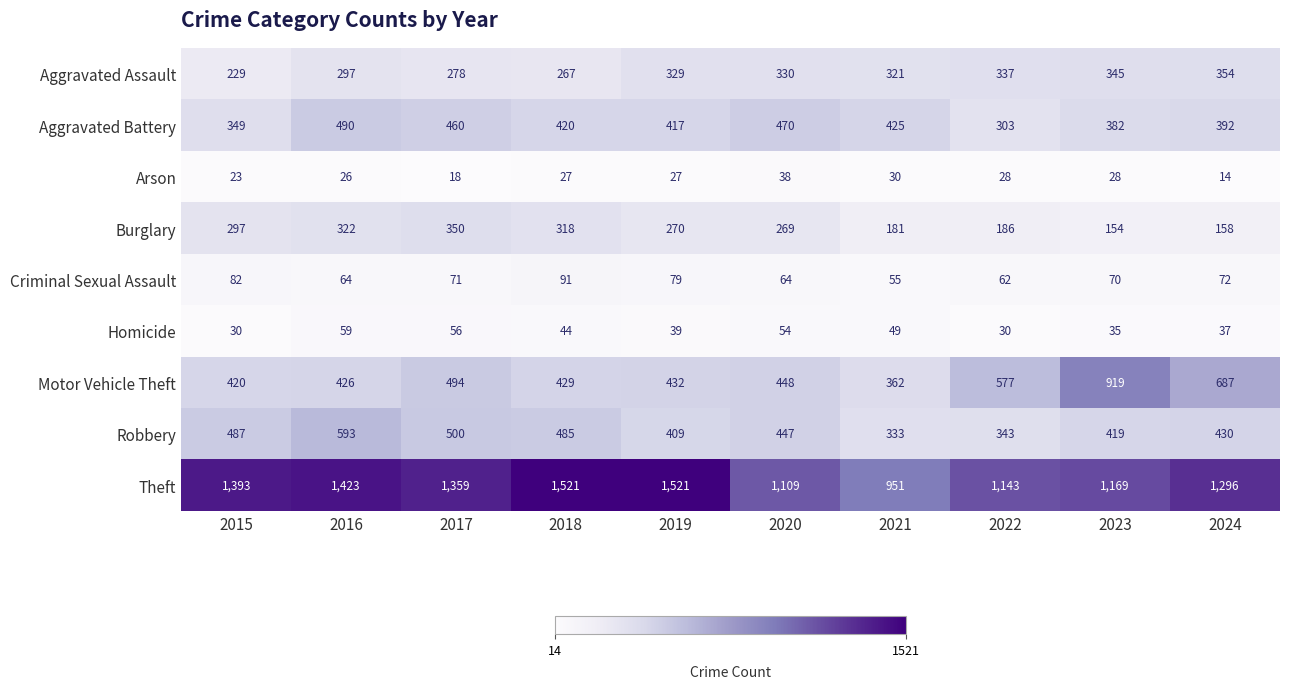

Is it true that Aggravated Assault equals 392 at 2018?

False